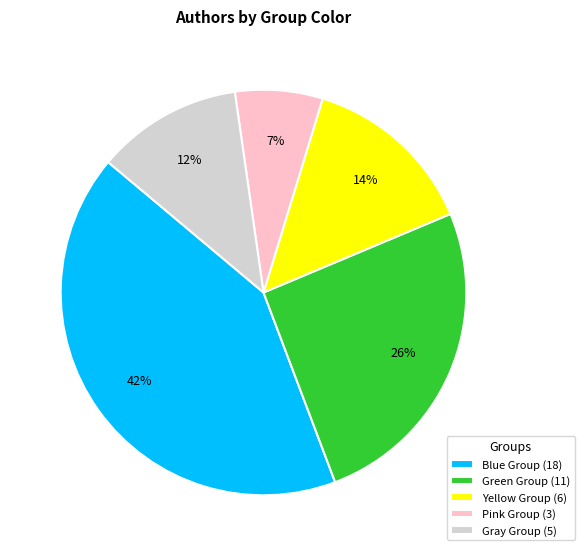

Is Green Group (11) the majority of the pie?

No